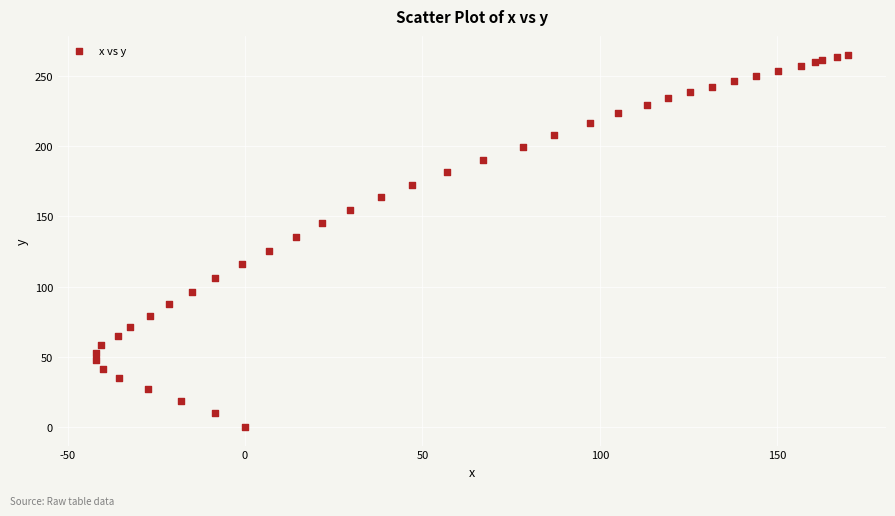

What Y value in the scatter plot is closest to 132?

135.2